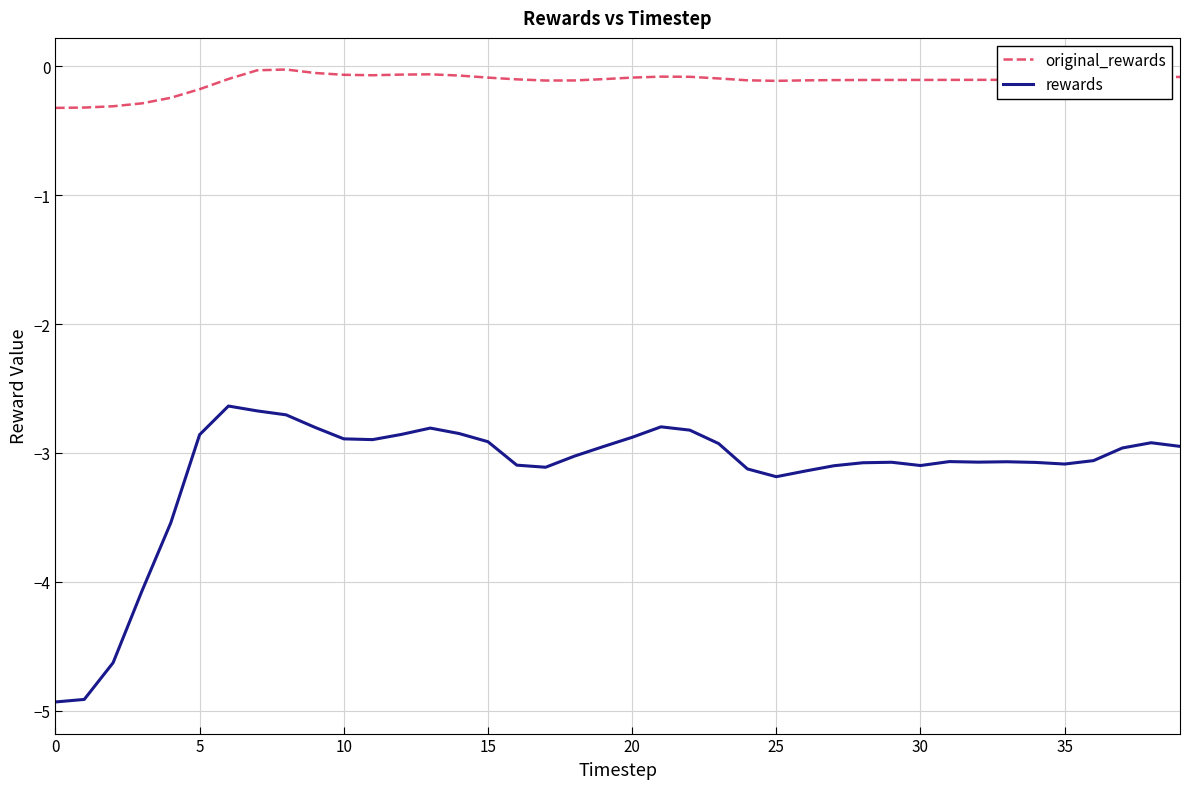

How many distinct data groups are displayed?

2